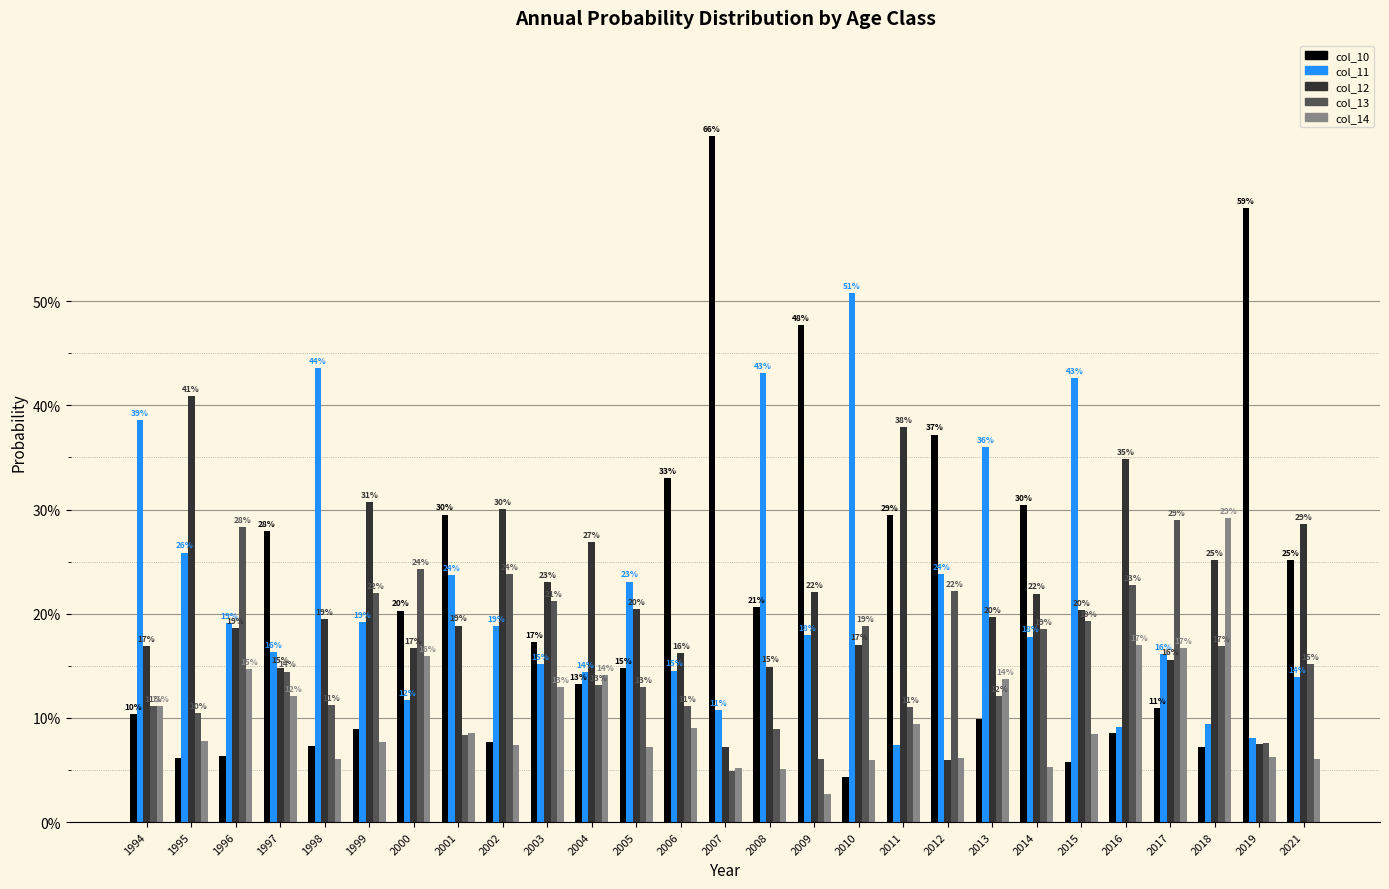

What is the total value across all series at 2002?

87.7